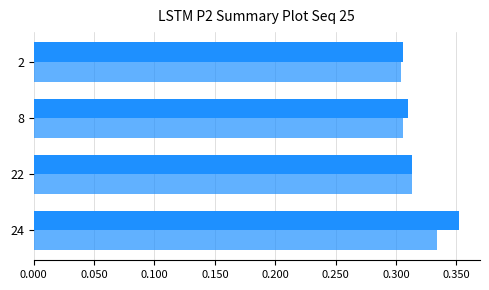

Count the number of categories in the chart.

4